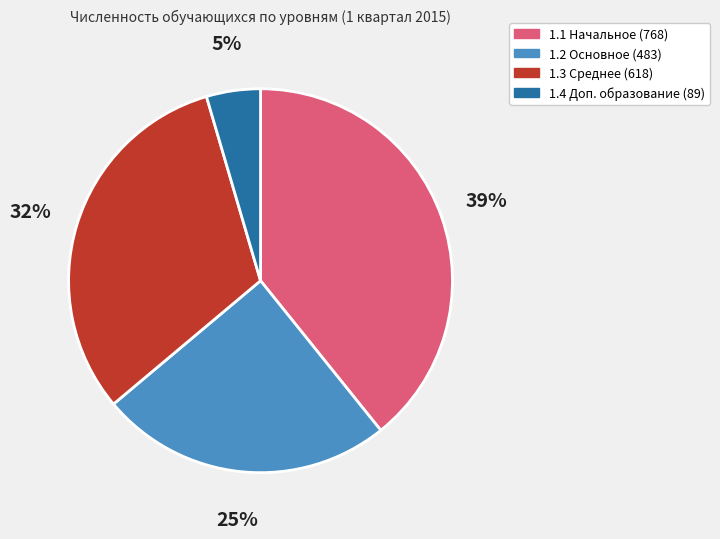

How many slices are in this pie chart?

4